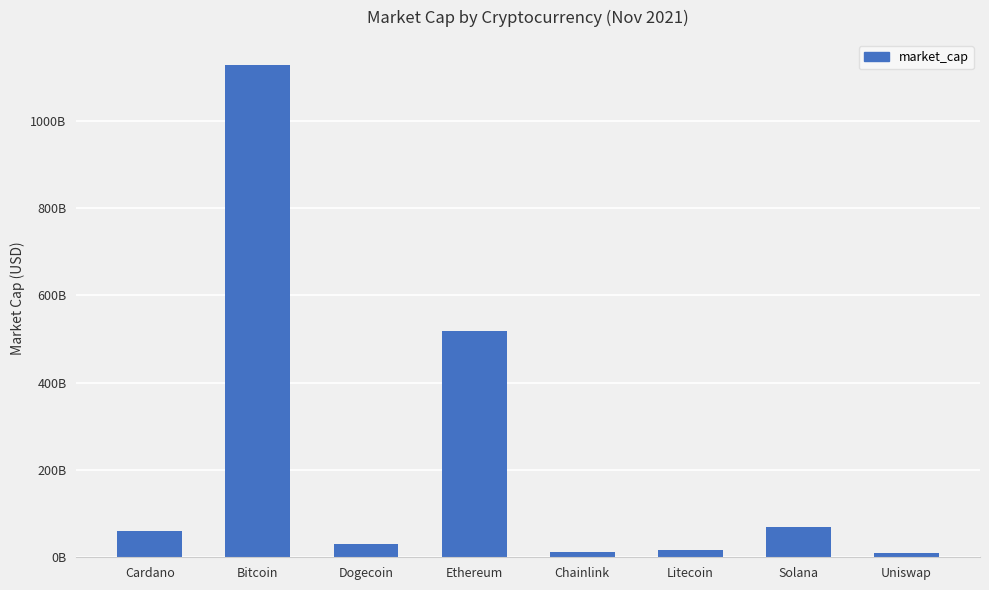

How many categories are shown in the chart?

8